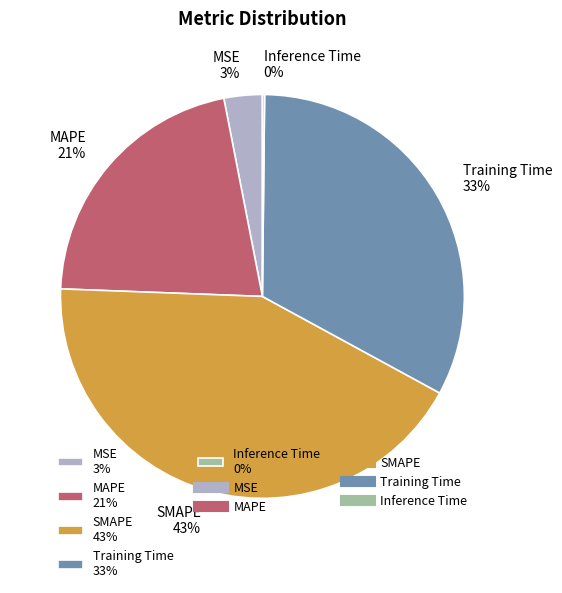

What percentage is the MSE slice, to the nearest percent?

3%